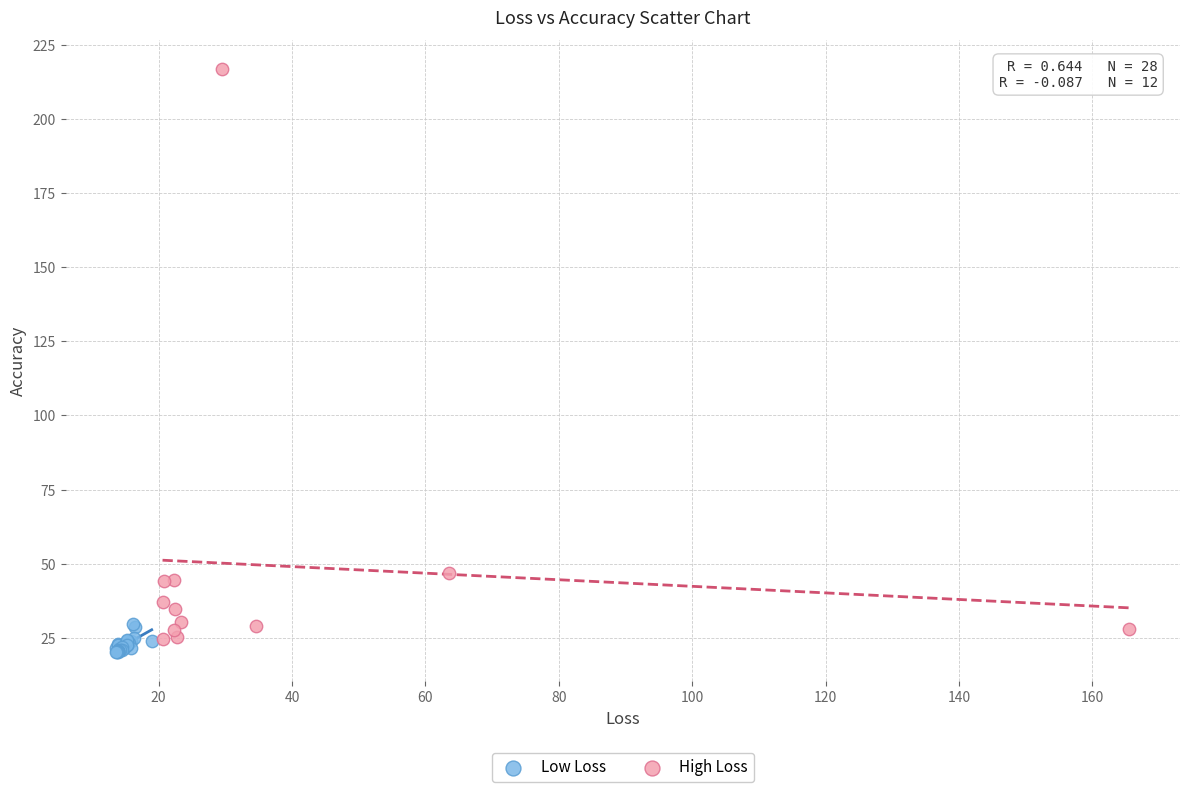

Which series contains the highest Y value?

High Loss